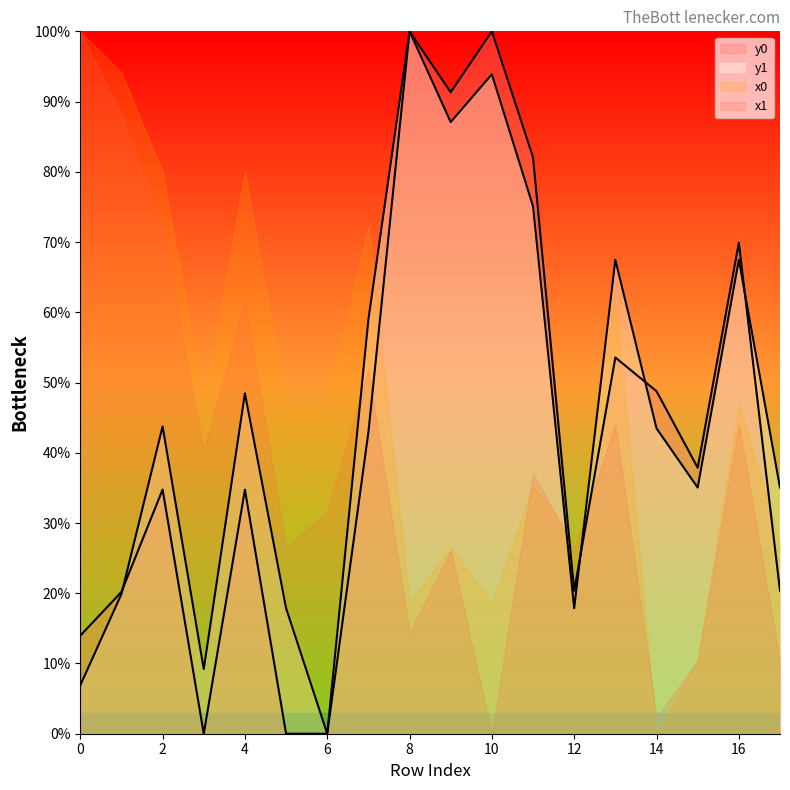

What is the highest value of the y0 series?

100.0